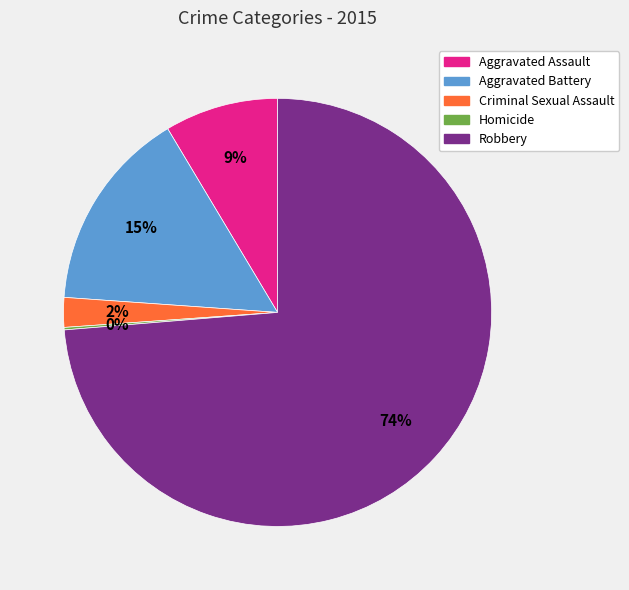

What percentage is the Robbery slice, to the nearest percent?

74%